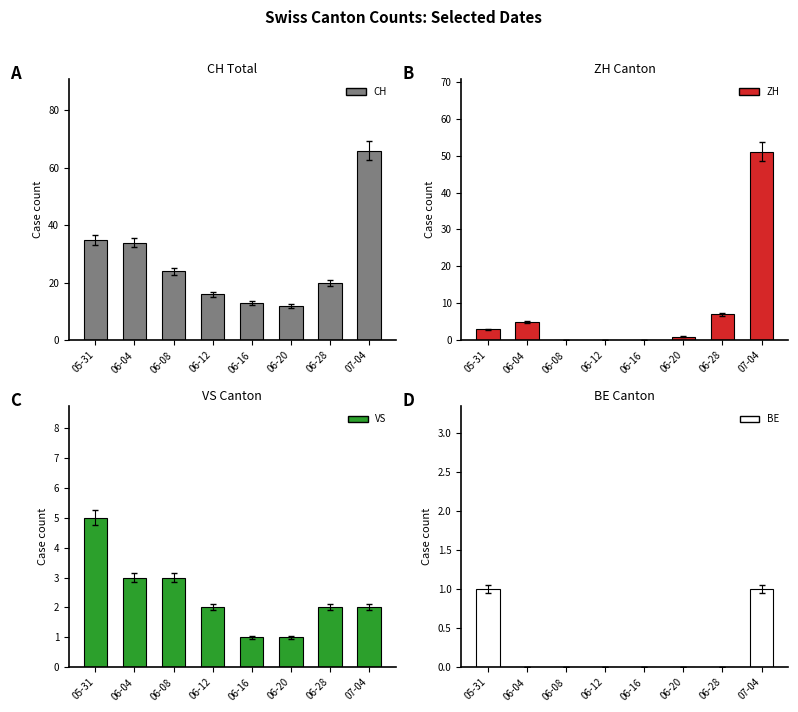

Reading left to right, list all the values displayed in this chart.

CH: 35	34	24	16	13	12	20	66
ZH: 3	5	0	0	0	1	7	51
VS: 5	3	3	2	1	1	2	2
BE: 1	0	0	0	0	0	0	1